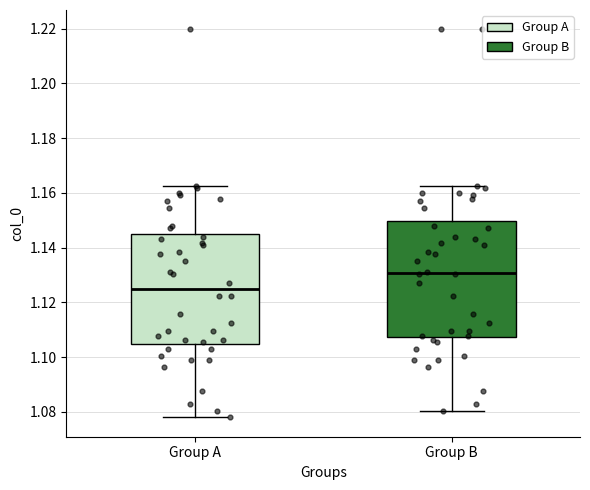

Which box's median line is the lowest?

Group A